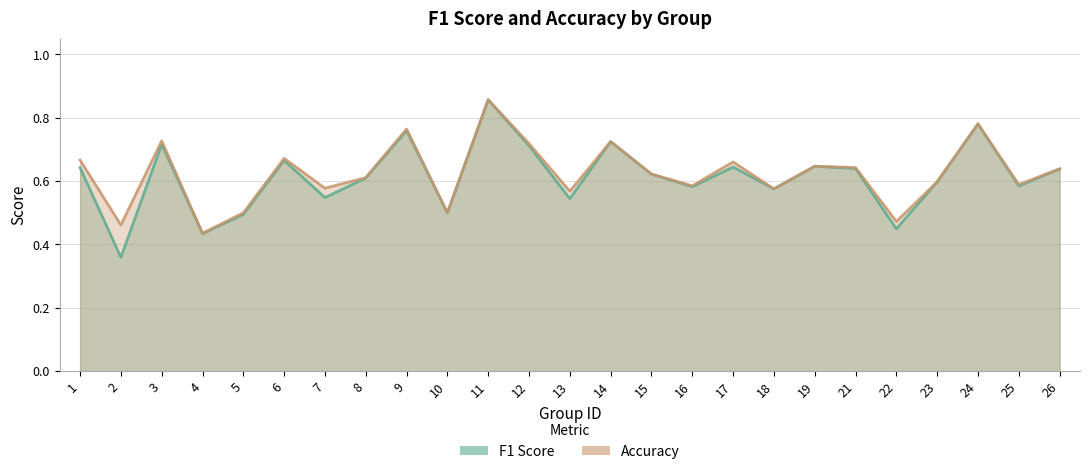

What are all the series names shown in the legend?

f1, accuracy